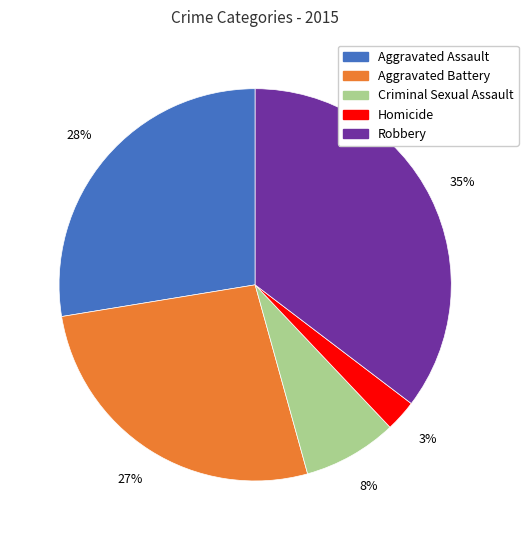

Is it true that Robbery is 21% of the pie?

False